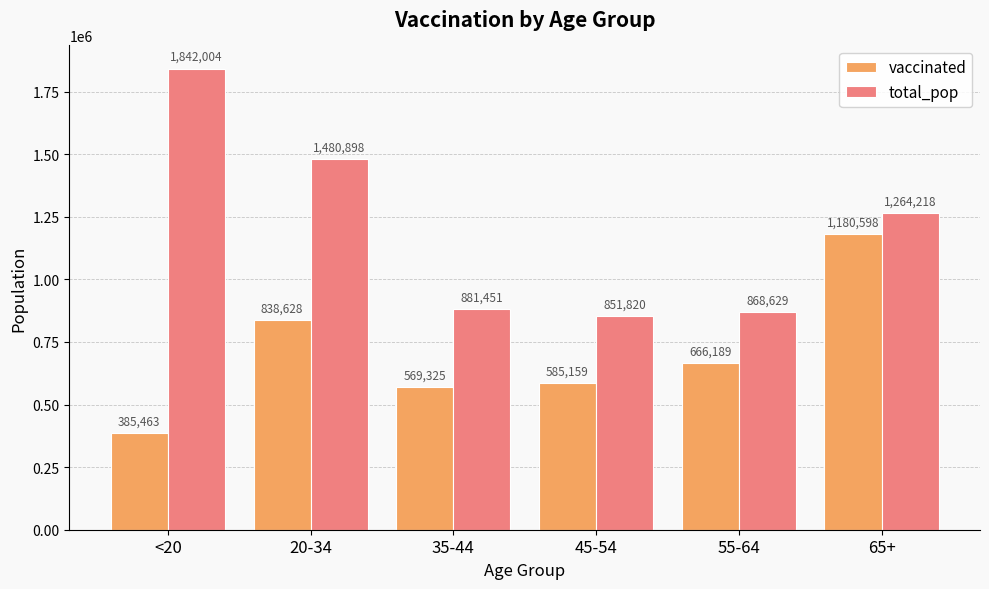

What position from the left is <20?

1